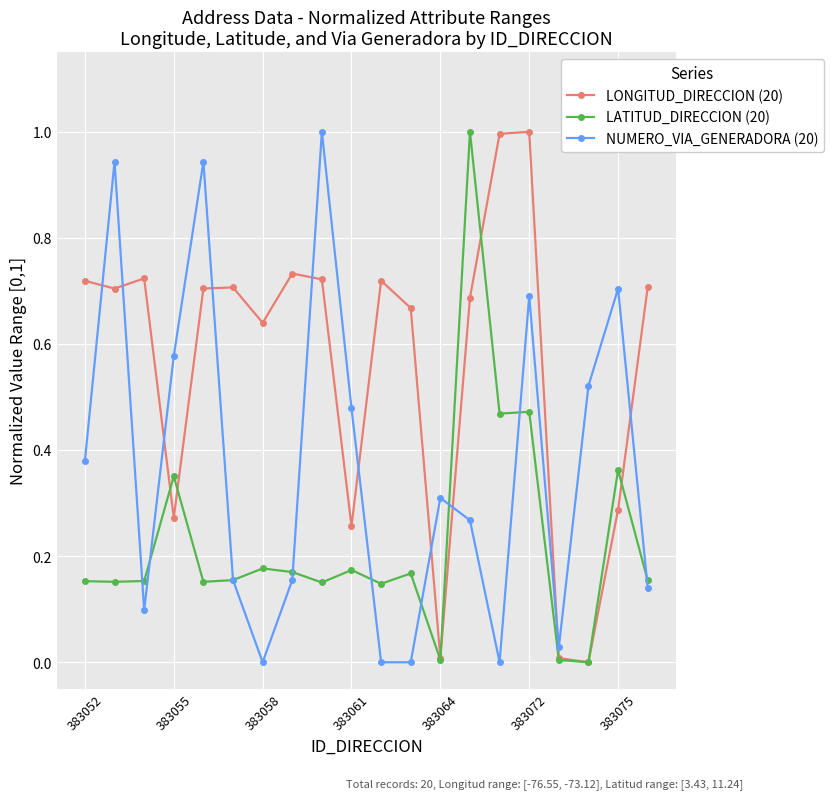

What is the highest value of the NUMERO_VIA_GENERADORA (20) series?

1.0